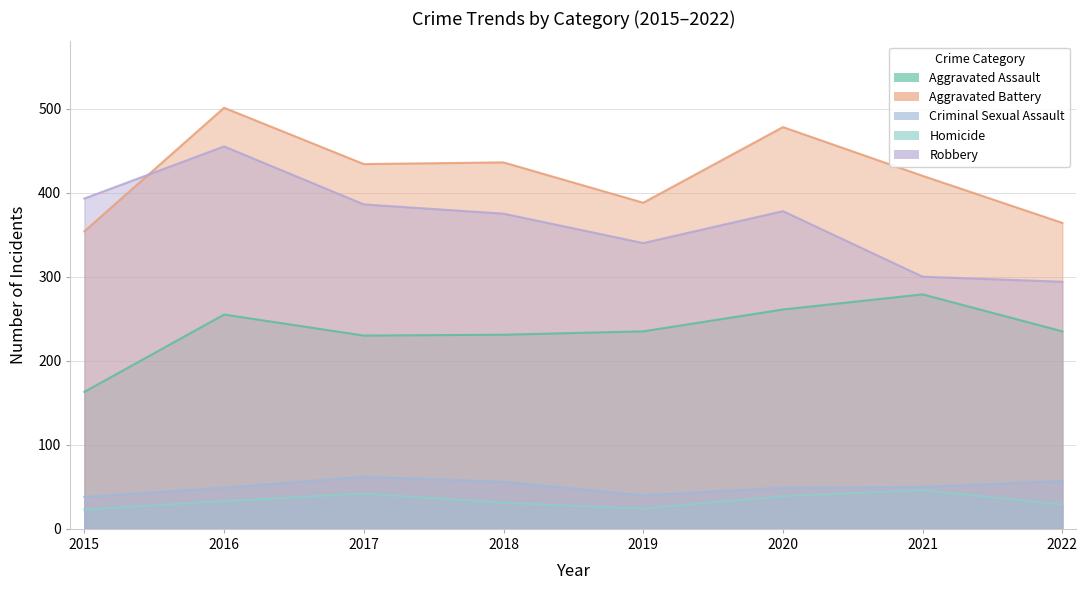

How many lines are shown in the chart?

5